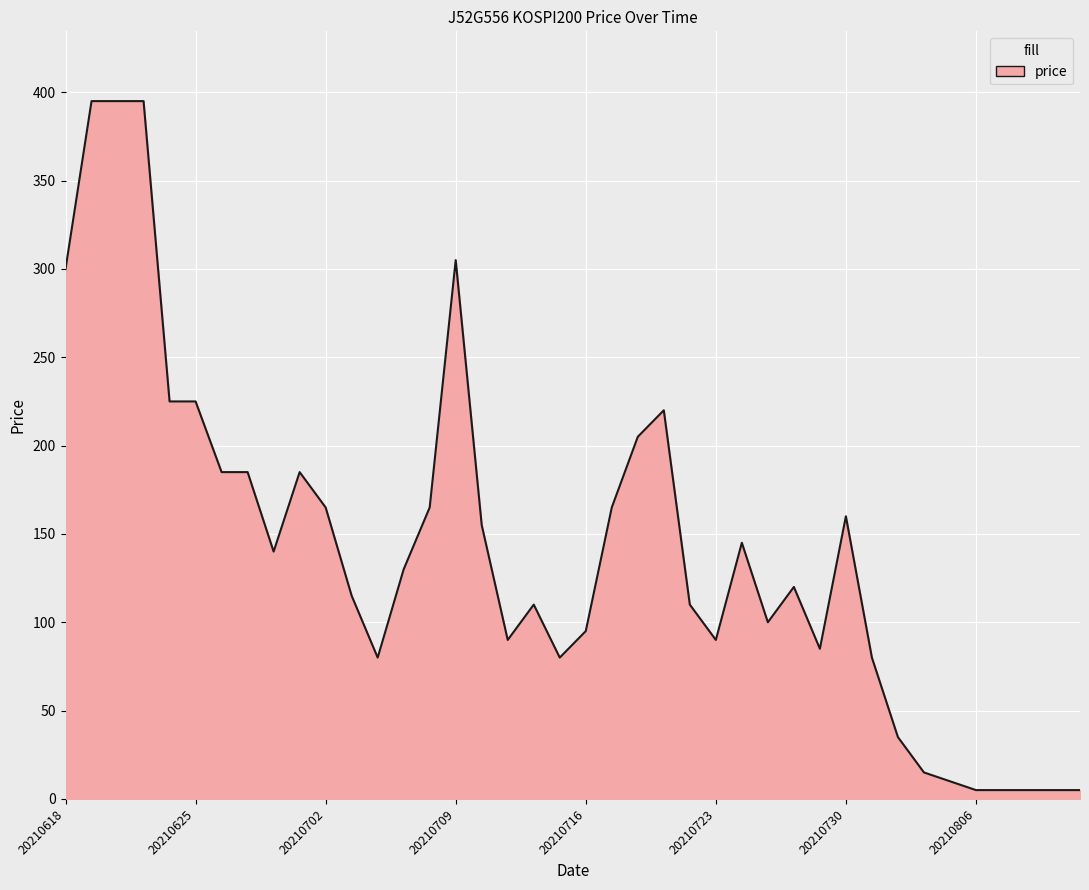

What is the greatest value displayed?

395